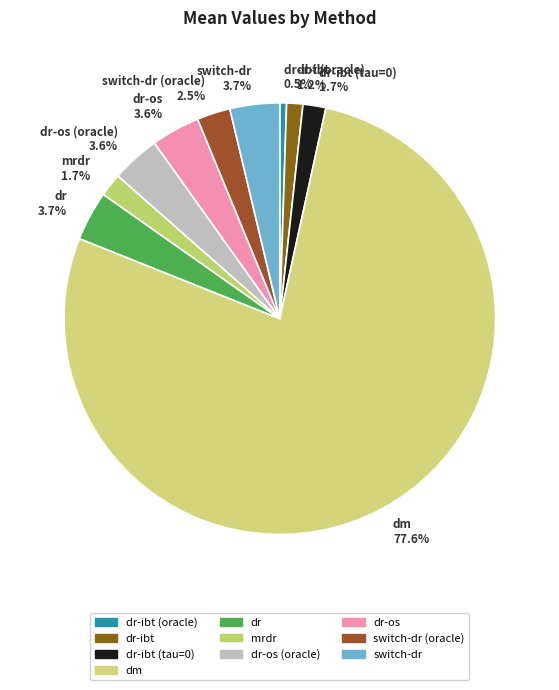

To the nearest percent, what is the average slice percentage?

10%